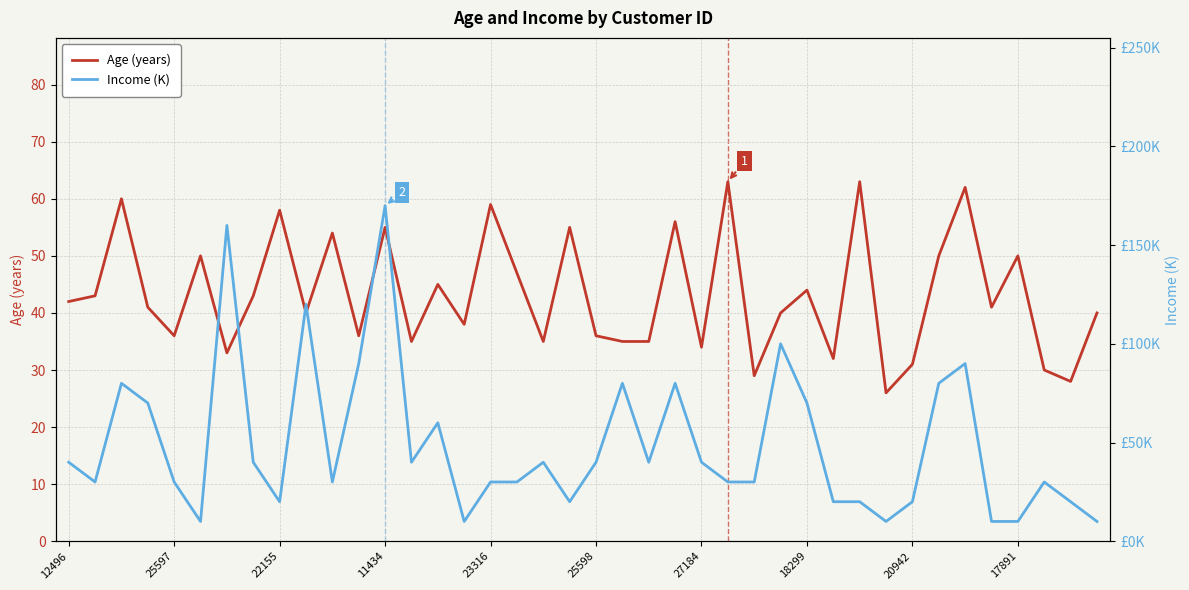

How many series are shown in this chart?

2